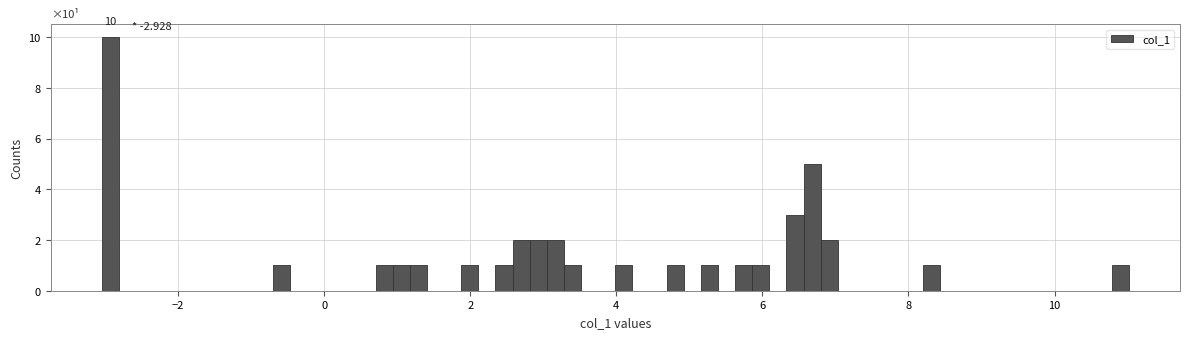

Read against the x-axis, roughly where is the centre of the tallest bar?

-3.0